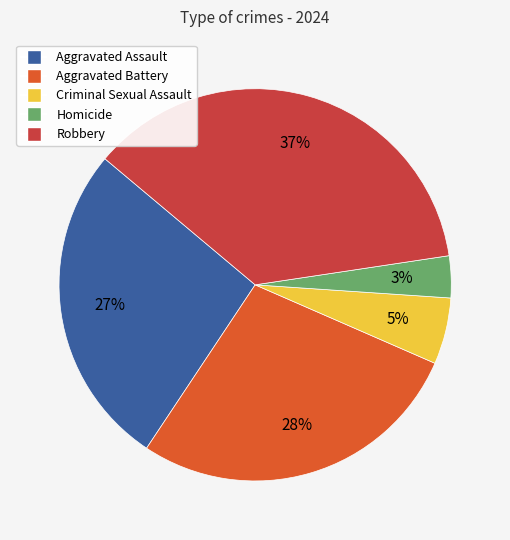

To the nearest percent, what is the average slice percentage?

20%